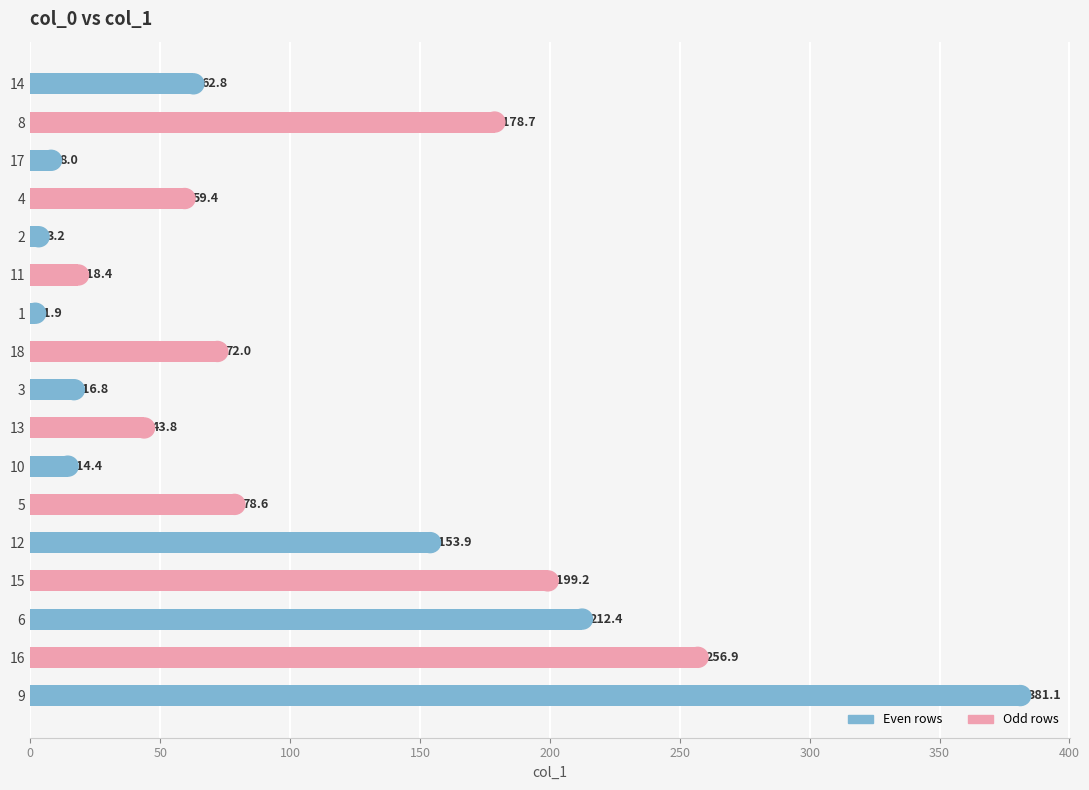

List the labels in order of value, smallest first.

1, 2, 17, 10, 3, 11, 13, 4, 14, 18, 5, 12, 8, 15, 6, 16, 9